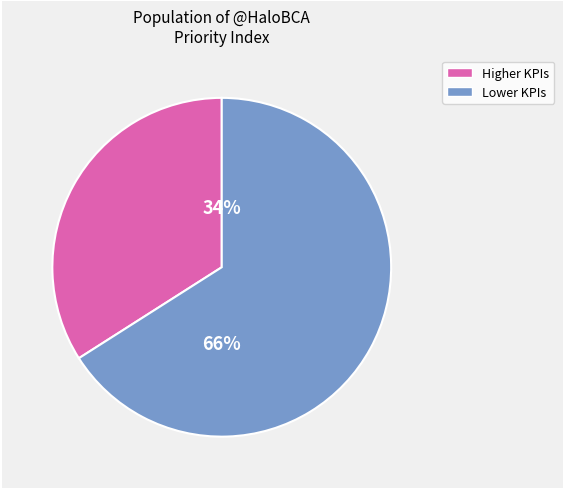

To the nearest percent, what is the difference between the largest and smallest slice percentages?

32%